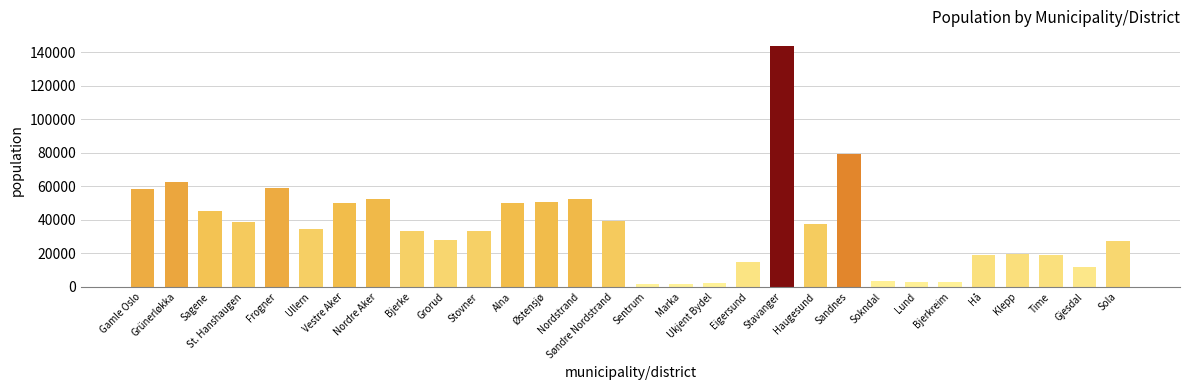

What is the difference between the second highest and minimum values?

78066